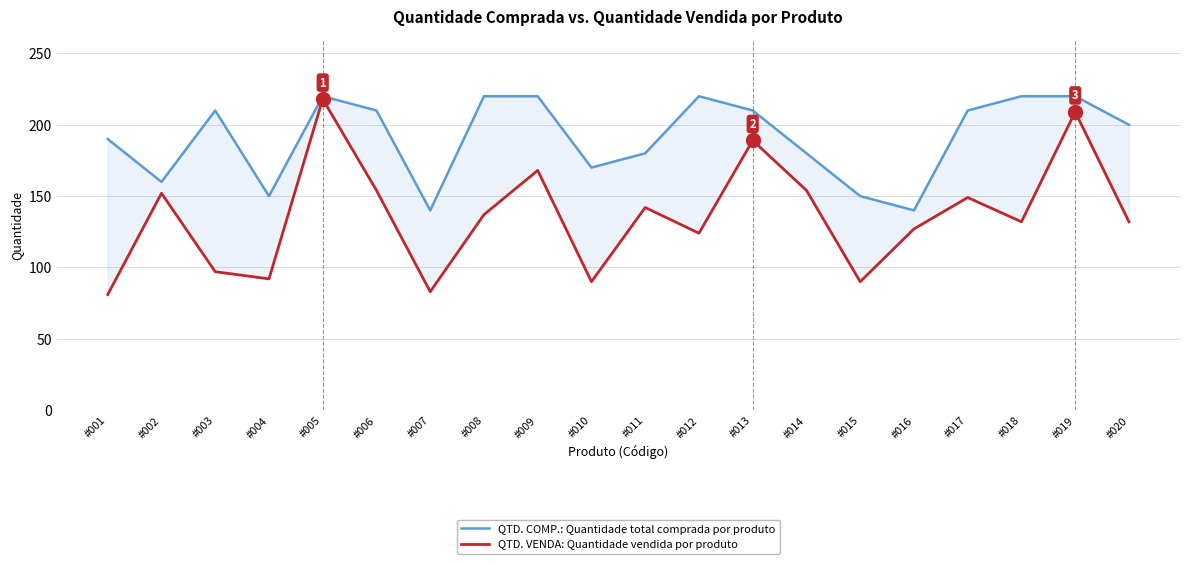

What is the difference between the second highest and minimum values in the QTD. COMP.: Quantidade total comprada por produto series?

80